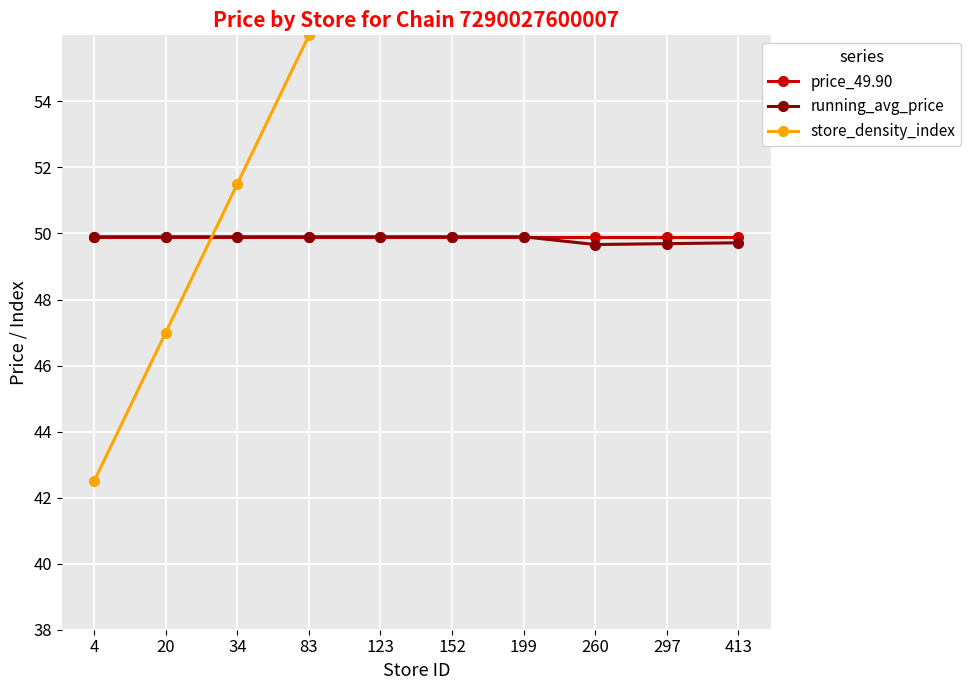

What is the value of the running_avg_price point at the 4th from the left?

49.9